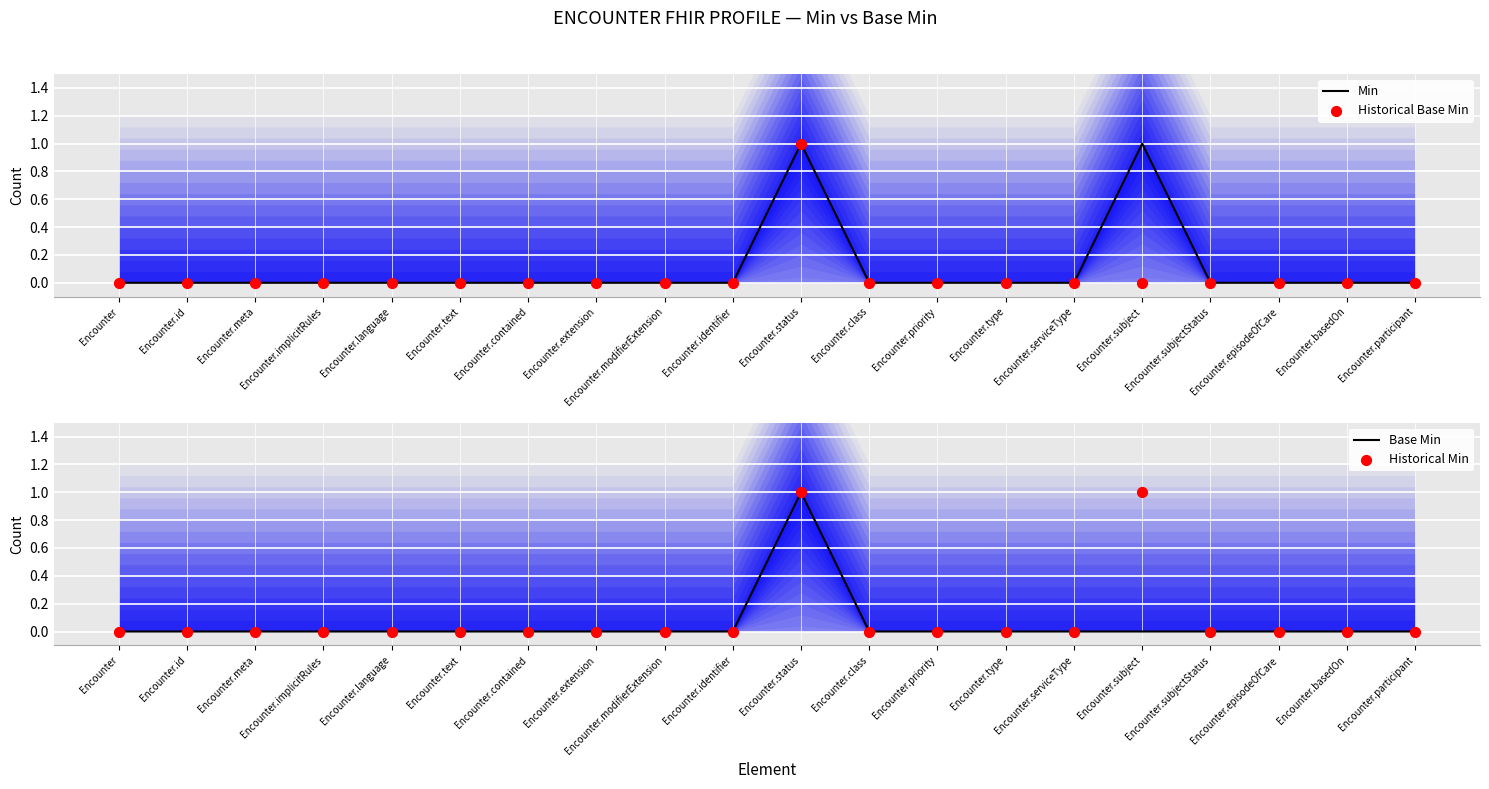

Which series reaches the minimum Y coordinate?

Min